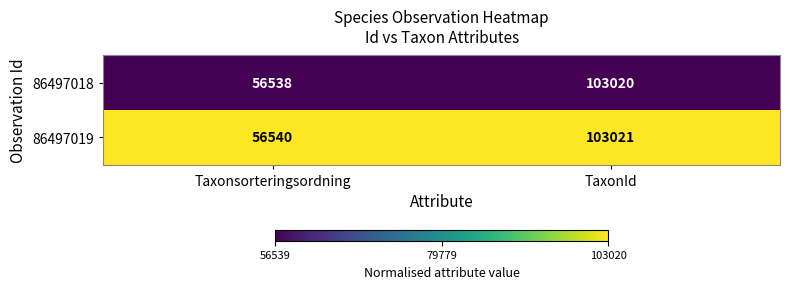

At which category is the sum across all series the highest?

TaxonId